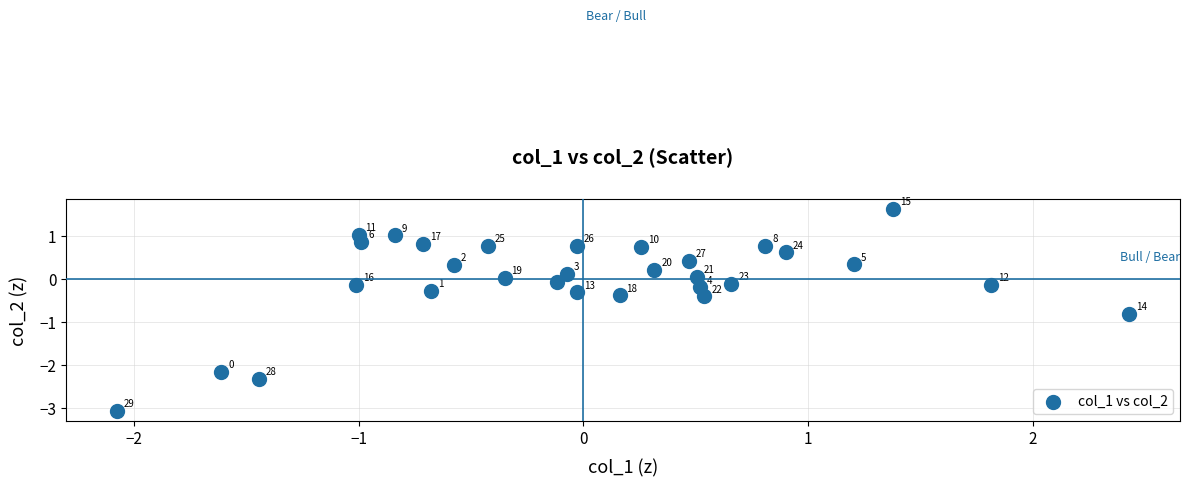

What is the range of X values (max minus min)?

4.5